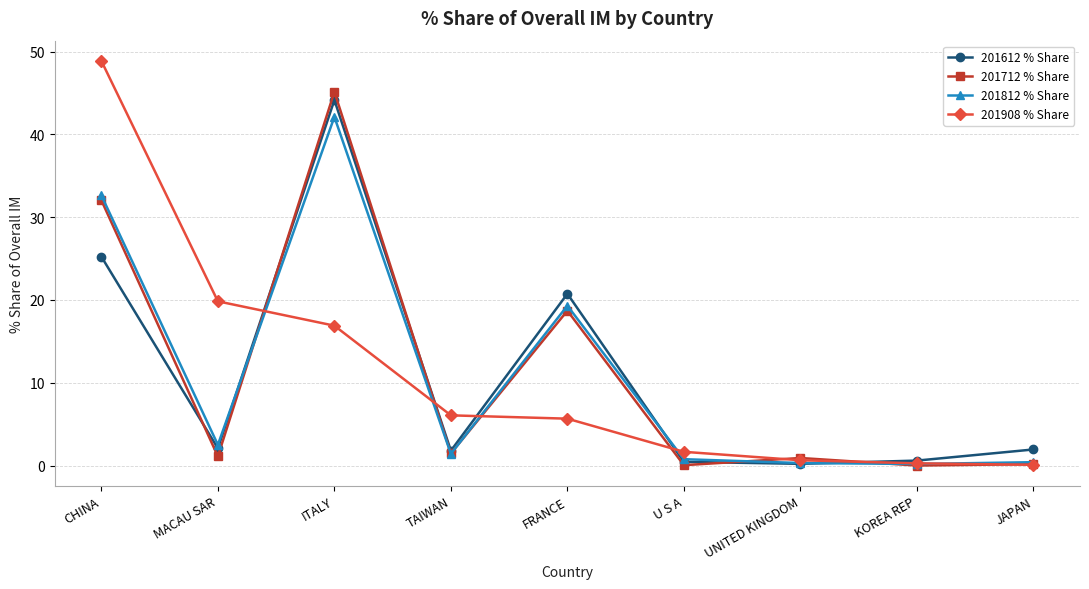

True or false: 201612 % Share has more than 0 points higher than both neighbors.

True